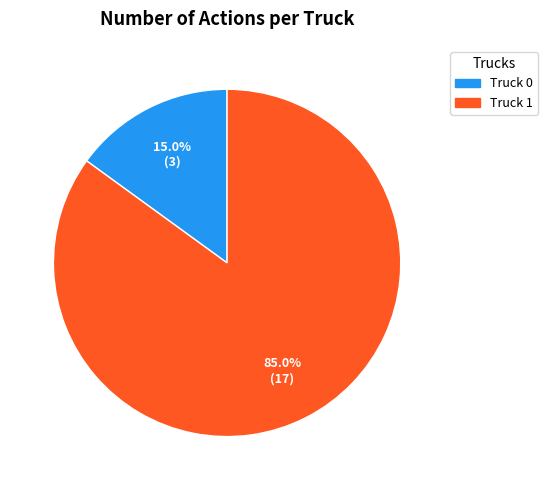

Rank the categories by value from highest to lowest.

Truck 1, Truck 0